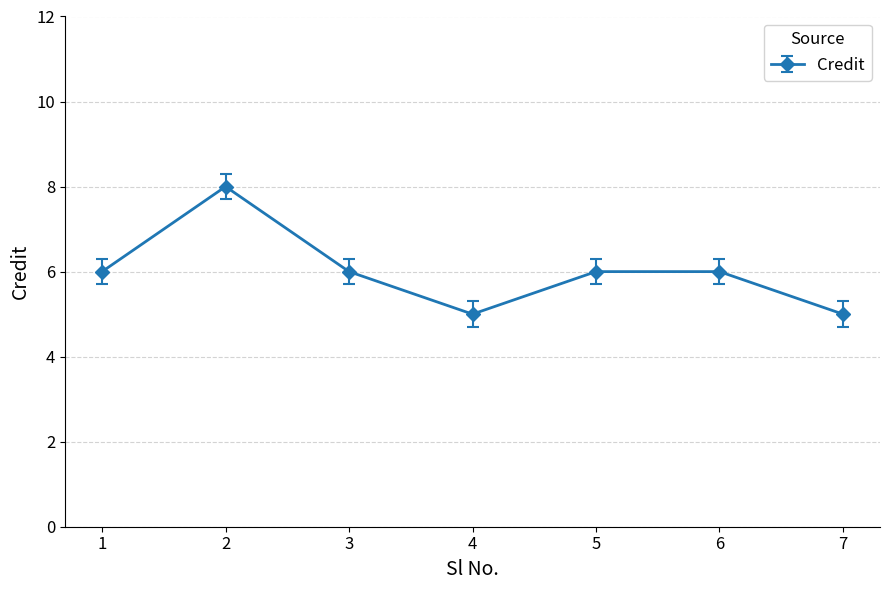

What is the sum of the values at 1 and 4?

11